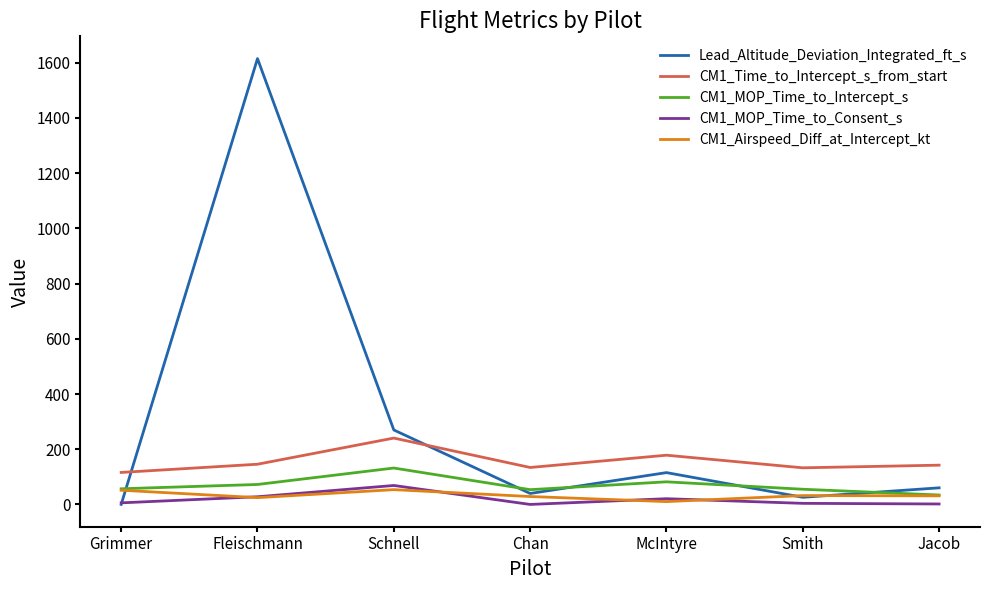

What are all the series names shown in the legend?

Lead_Altitude_Deviation_Integrated_ft_s, CM1_Time_to_Intercept_s_from_start, CM1_MOP_Time_to_Intercept_s, CM1_MOP_Time_to_Consent_s, CM1_Airspeed_Diff_at_Intercept_kt